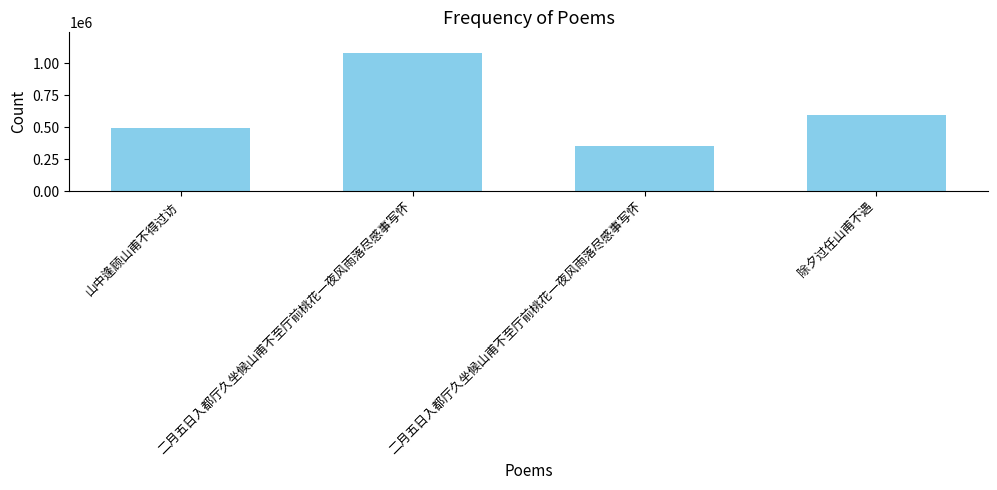

Is it true that the value at 二月五日入都厅久坐候山甫不至厅前桃花一夜风雨落尽感事写怀 is 1081253?

True